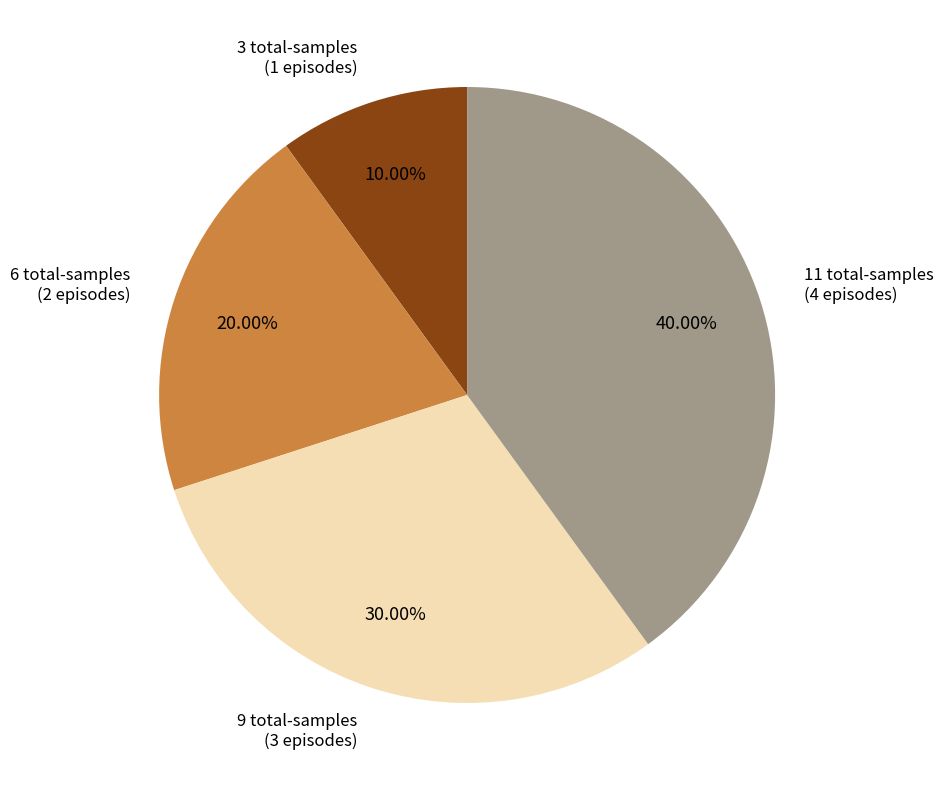

Which category has the biggest portion of the pie?

11 total-samples (4 episodes)